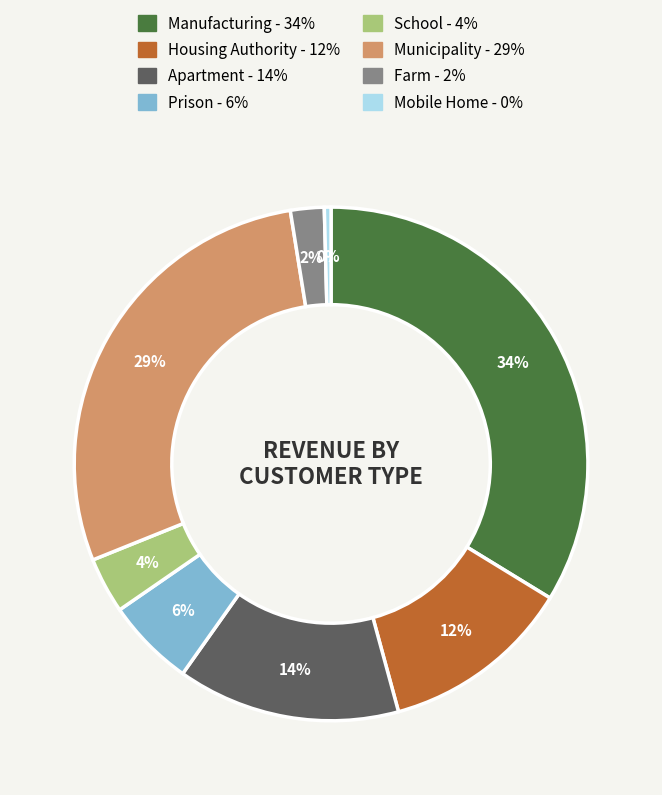

To the nearest percent, what is the average slice percentage?

12%